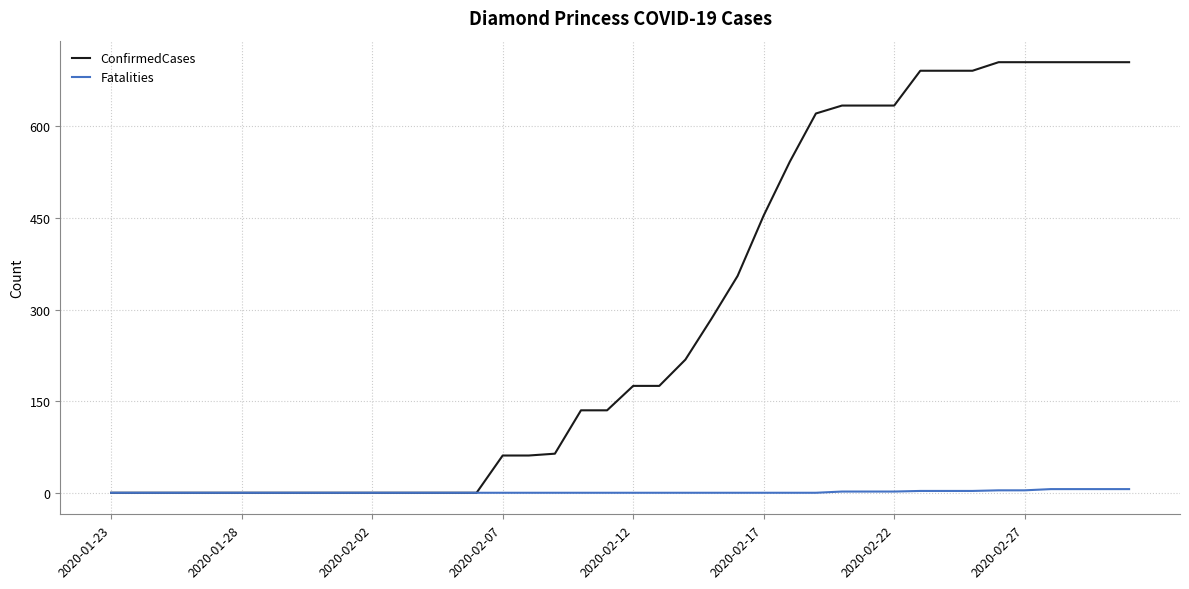

Which series has the largest total across all categories?

ConfirmedCases